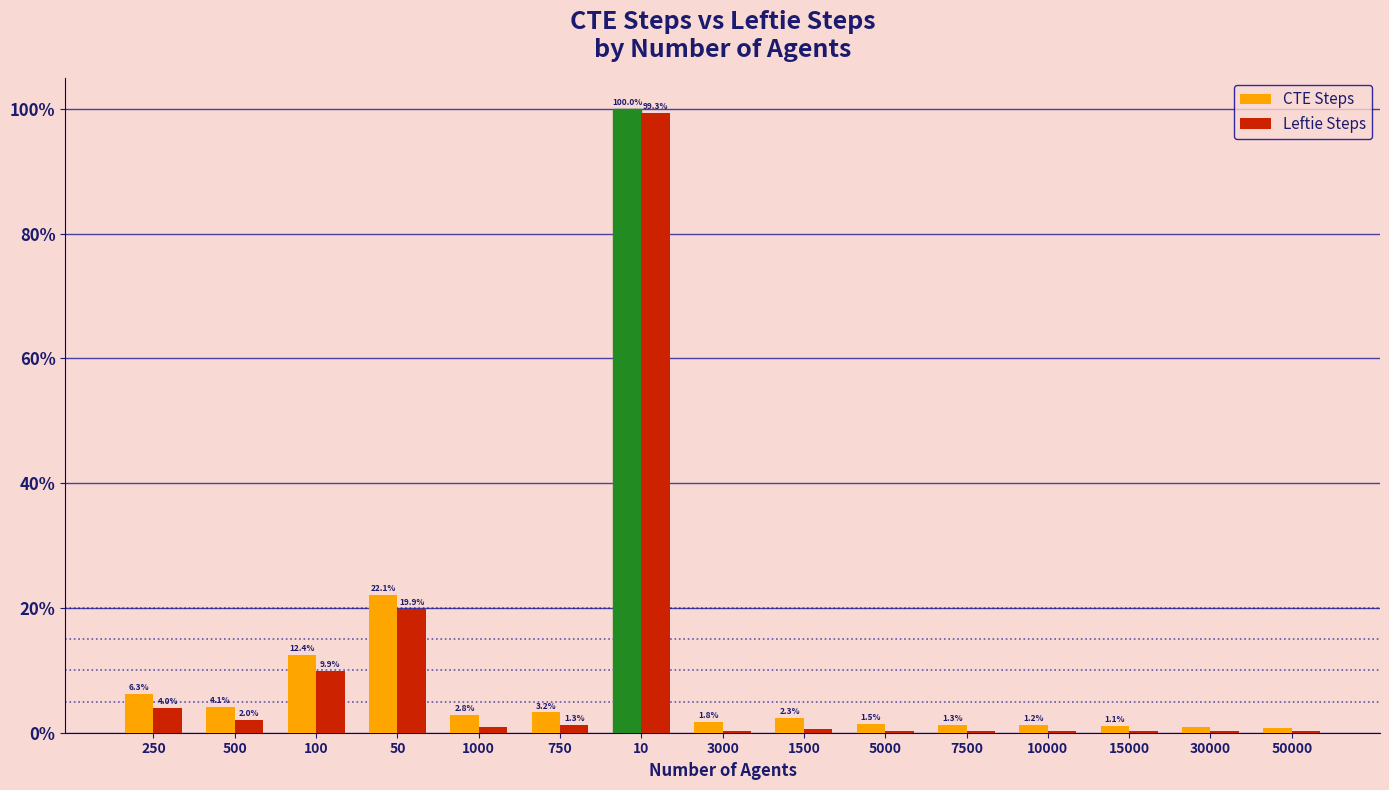

Which category has the highest value in the CTE Steps series?

10